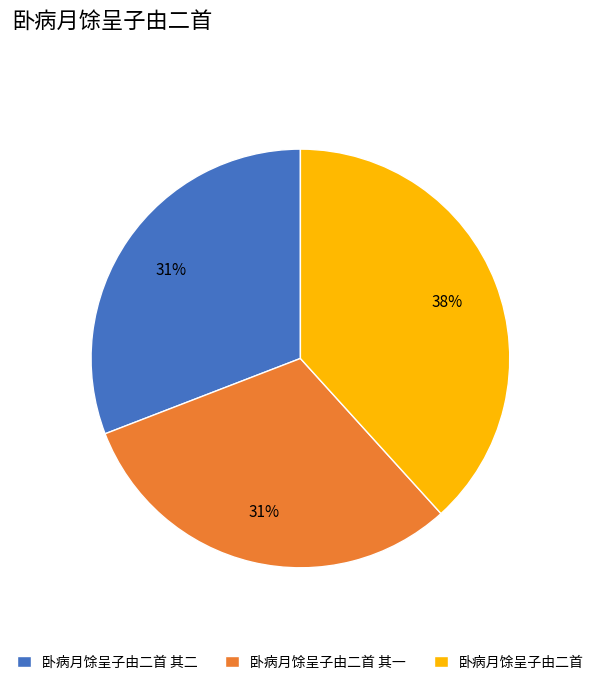

To the nearest percent, what is the difference between the largest and smallest slice percentages?

7%